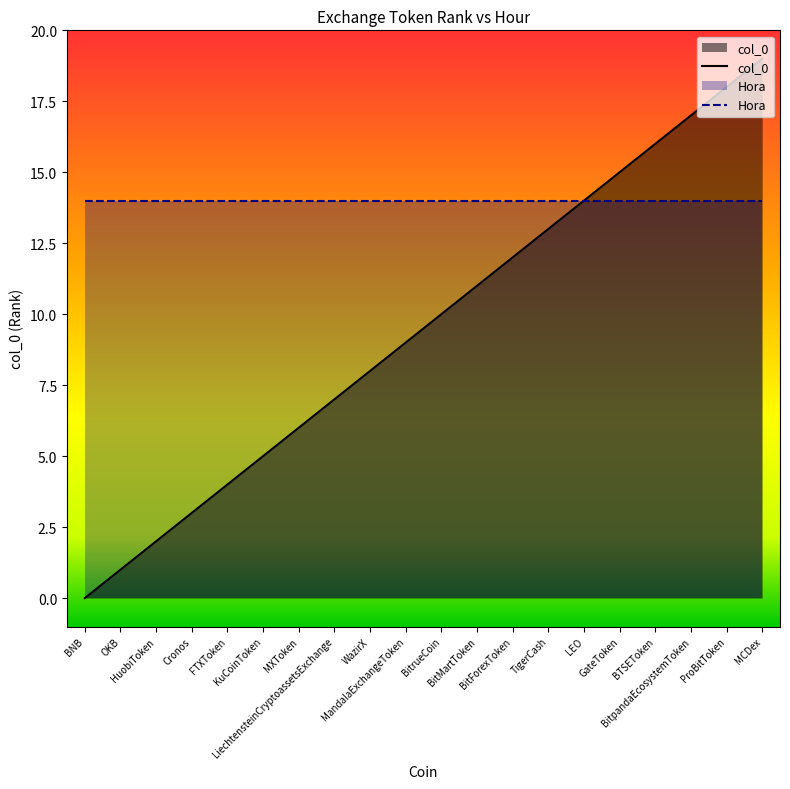

Between BitpandaEcosystemToken and MXToken, which is larger?

BitpandaEcosystemToken